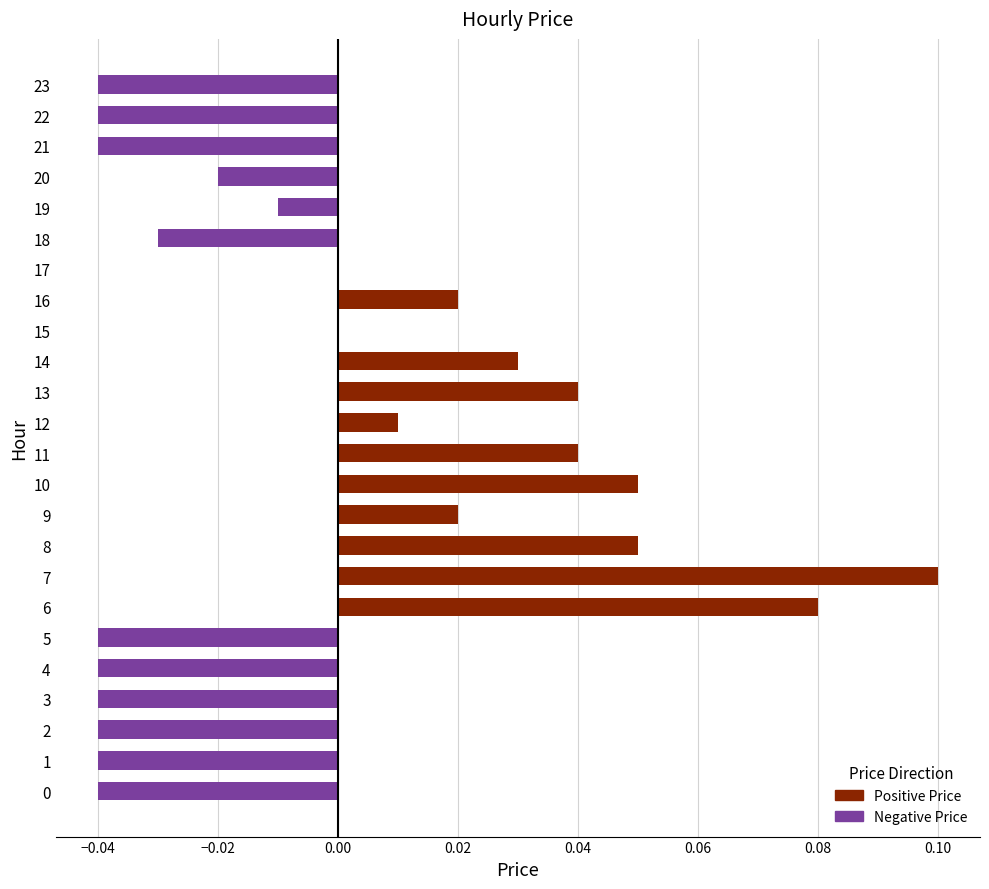

Which category has the highest value across all series?

7